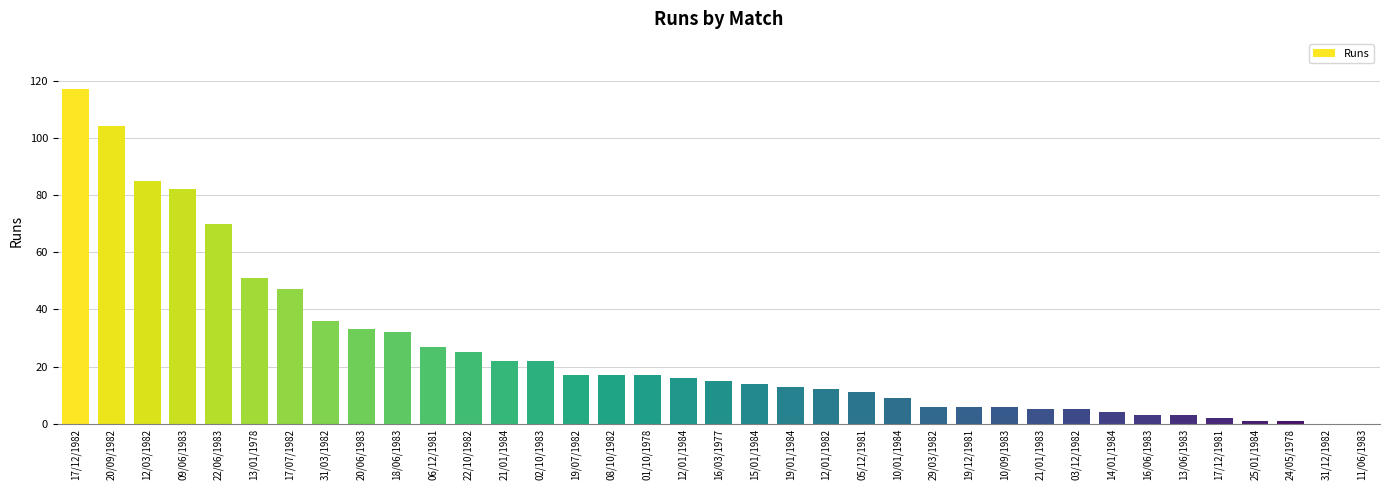

At which label is the value closest to 58?

13/01/1978